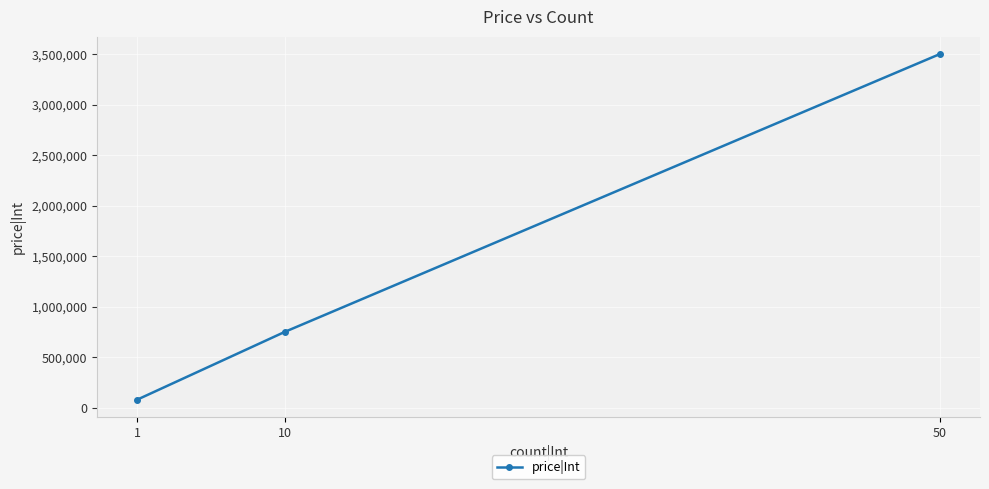

The value at 10 is 750000. True or false?

True